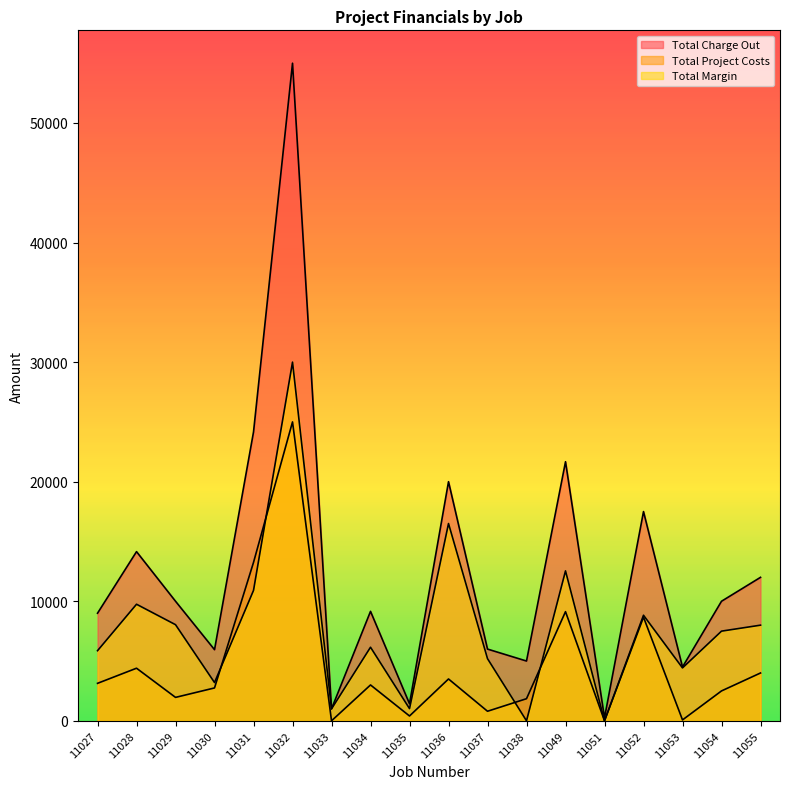

Reading left to right, what are all the values shown in this chart?

Total Charge Out: 9000	14150	10000	5950	24160	55000	1000	9155	1425	20000	6000	5000	21670	250	17500	4500	10000	12000
Total Project Costs: 3135	4400	1960	2750	13252	25000	0	3000	404	3500	800	1850	9130	0	8670	75	2500	4000
Total Margin: 5865	9750	8040	3200	10908	30000	1000	6155	1021	16500	5200	0	12540	0	8830	4425	7500	8000